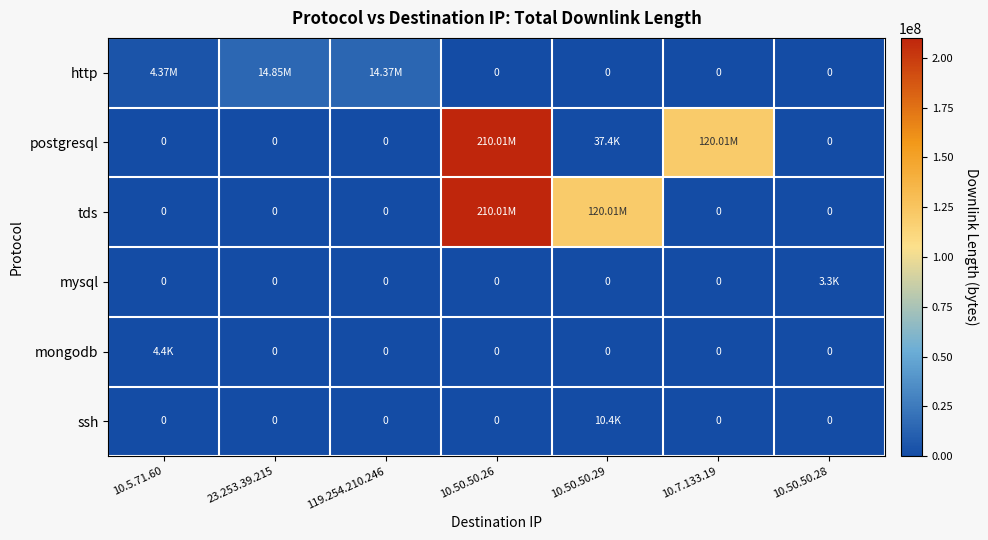

Is the value of tds at 10.50.50.29 greater than the value of mysql at 10.50.50.28?

Yes